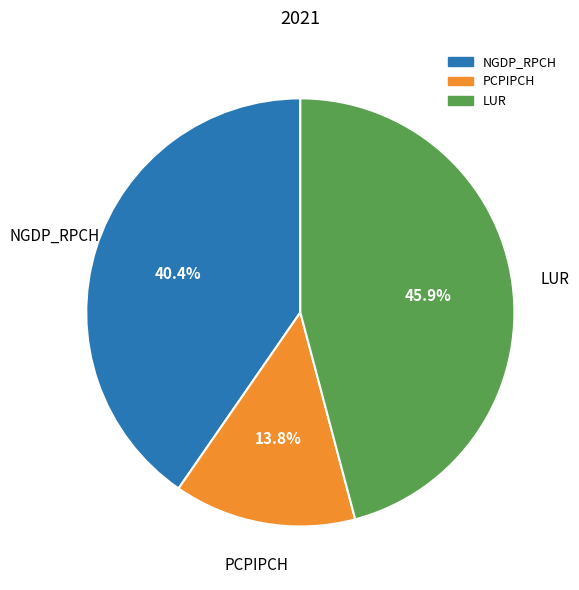

Which slice is the smallest?

PCPIPCH